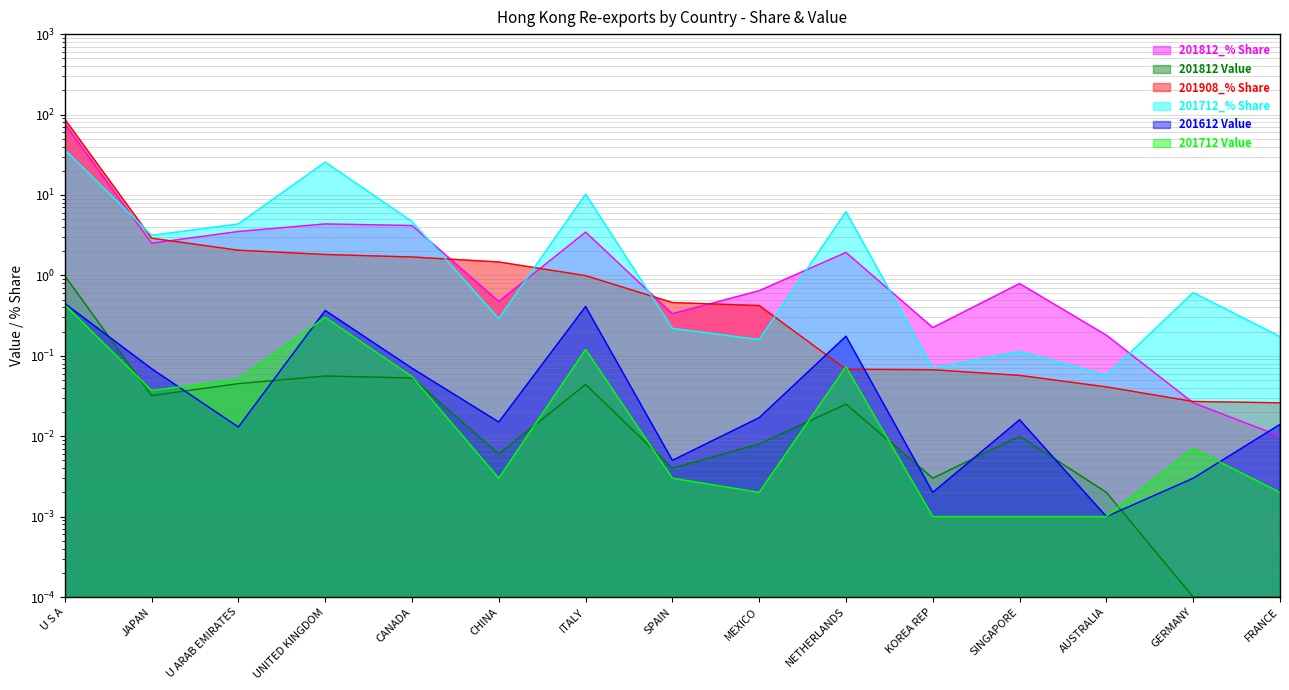

Does the chart have visible grid lines?

Yes